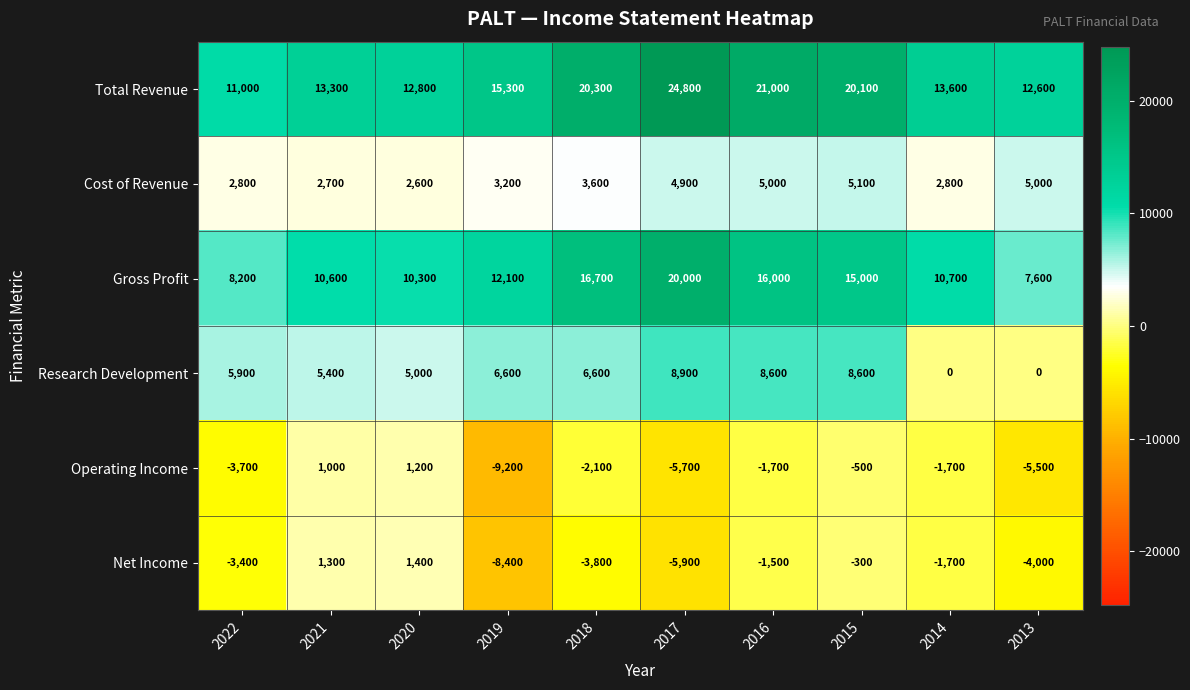

Is it true that Operating Income equals -3077 at 2018?

False